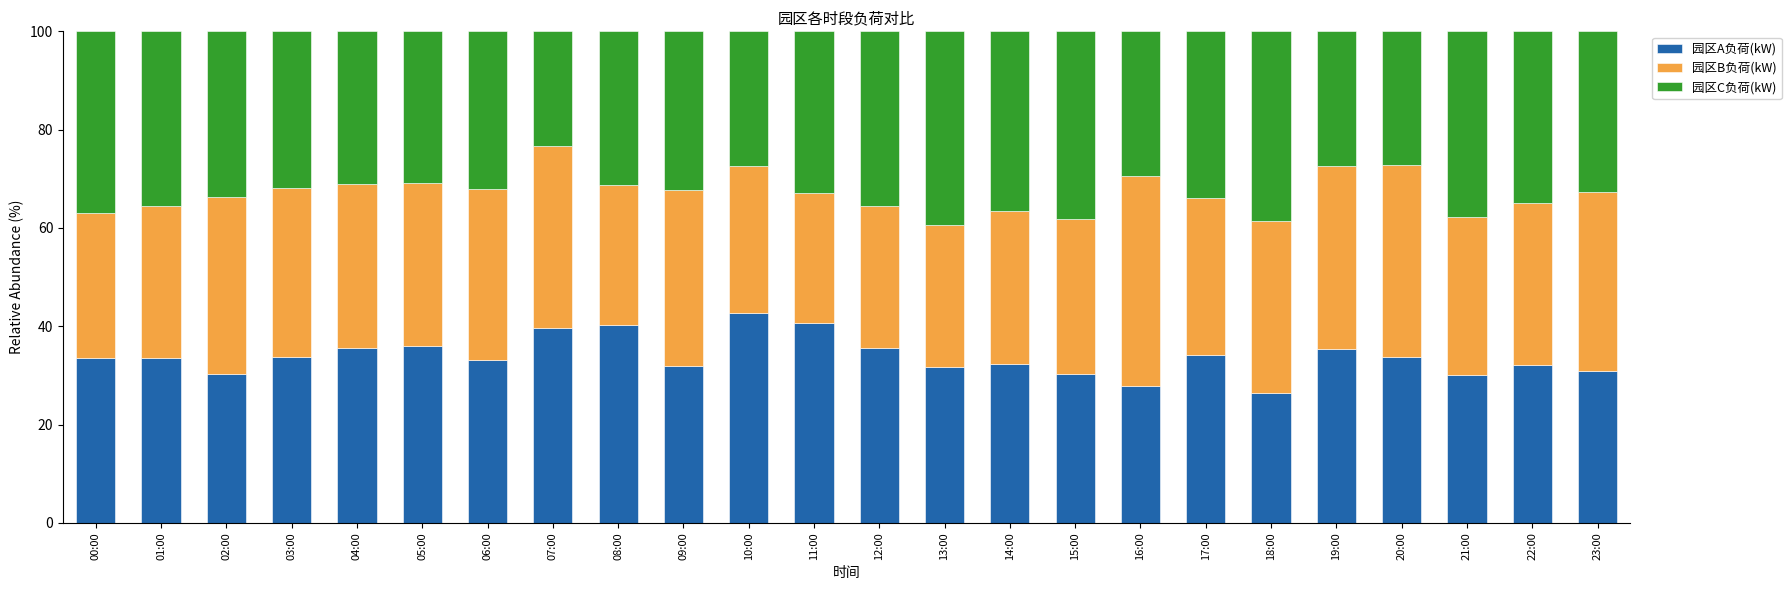

What is the total value across all series at 10:00?

100.0